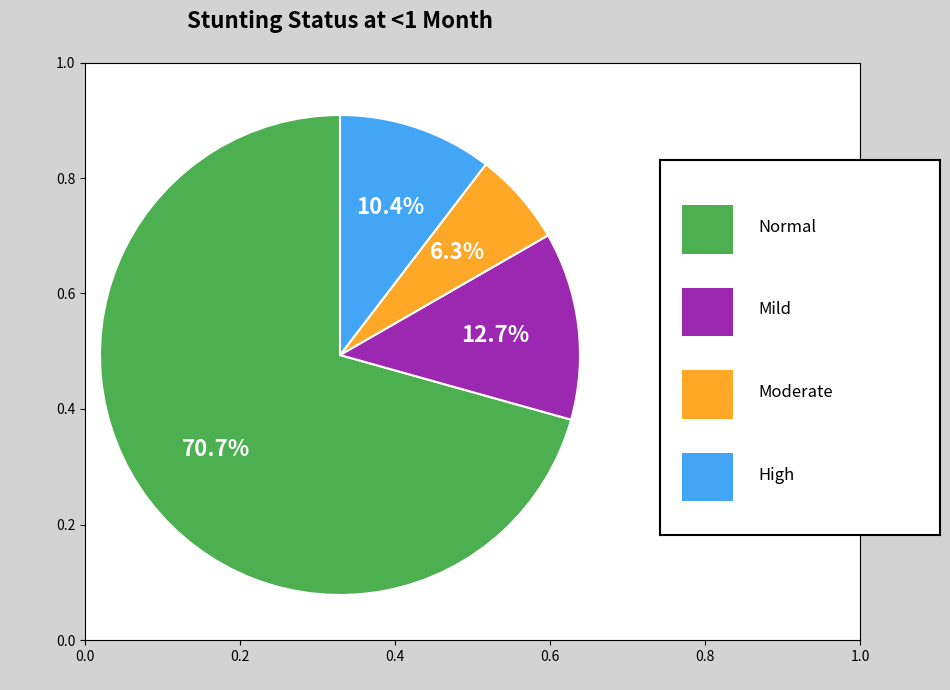

Is there any slice that represents more than half of the pie?

Yes